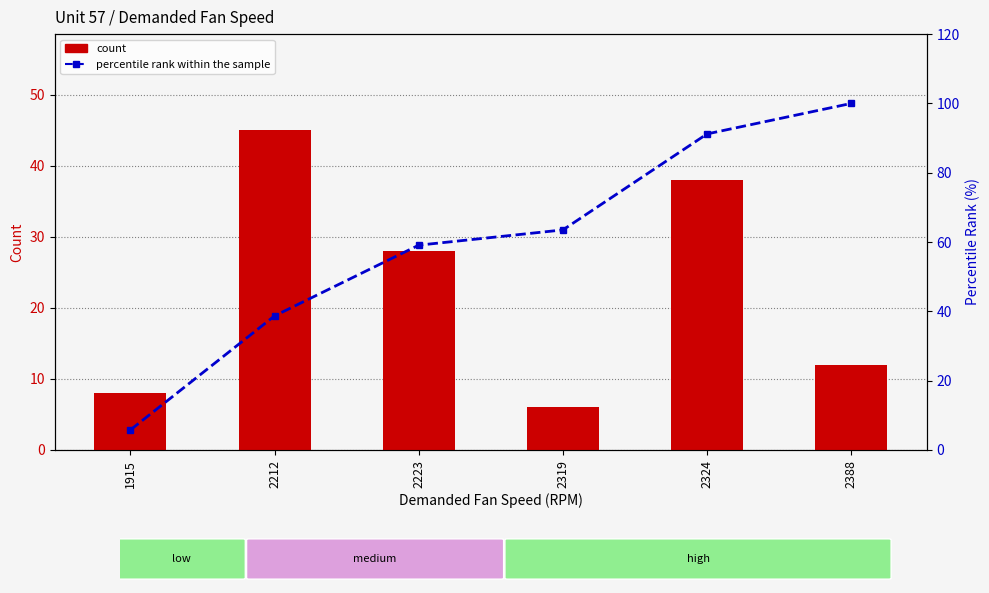

Reading right to left, list all the values displayed in this chart.

count: 2388=12.0	2324=38.0	2319=6.0	2223=28.0	2212=45.0	1915=8.0
percentile rank within sample: 2388=100.0	2324=91.2	2319=63.5	2223=59.1	2212=38.7	1915=5.8